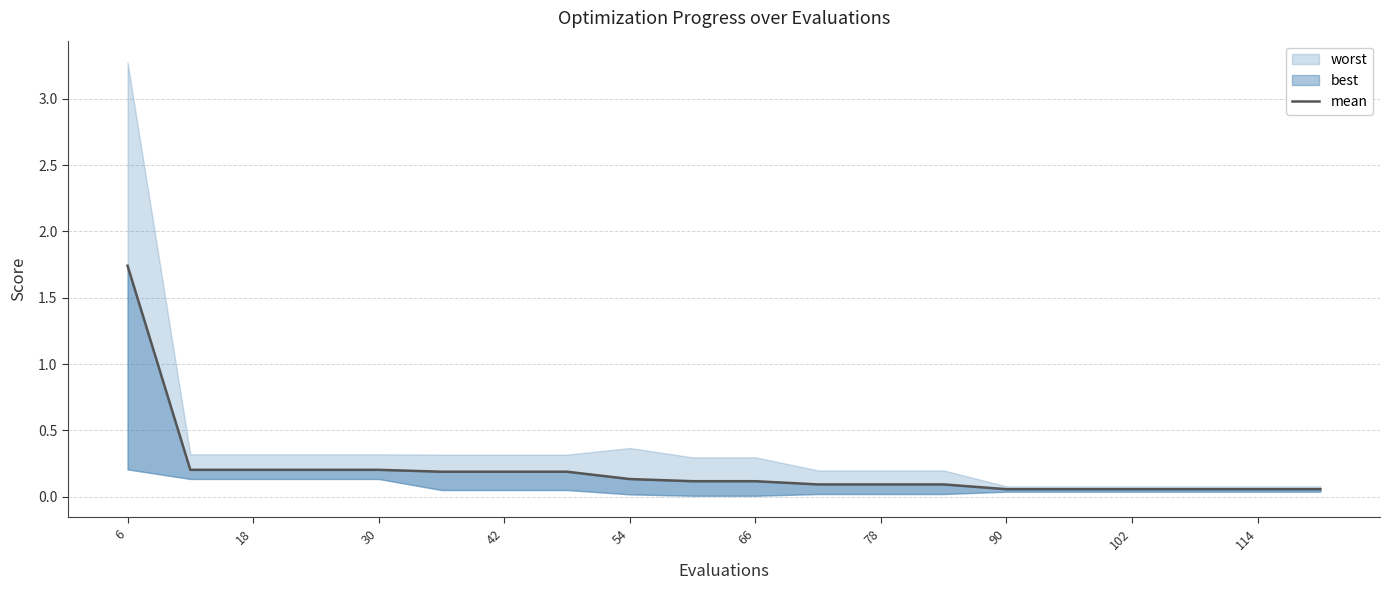

True or false: there are more than 0 points higher than both neighbors.

False